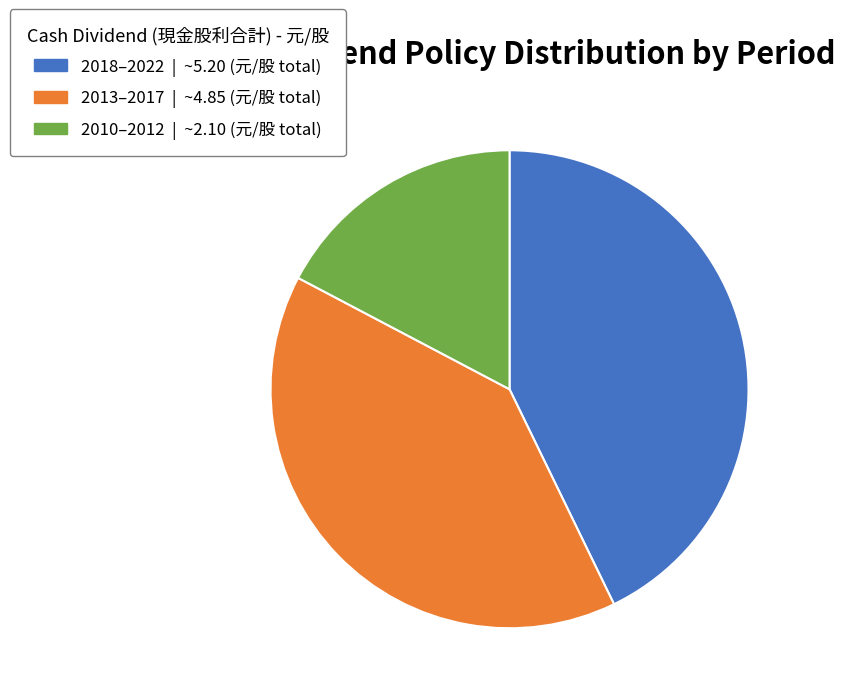

Does any single category account for the majority?

No